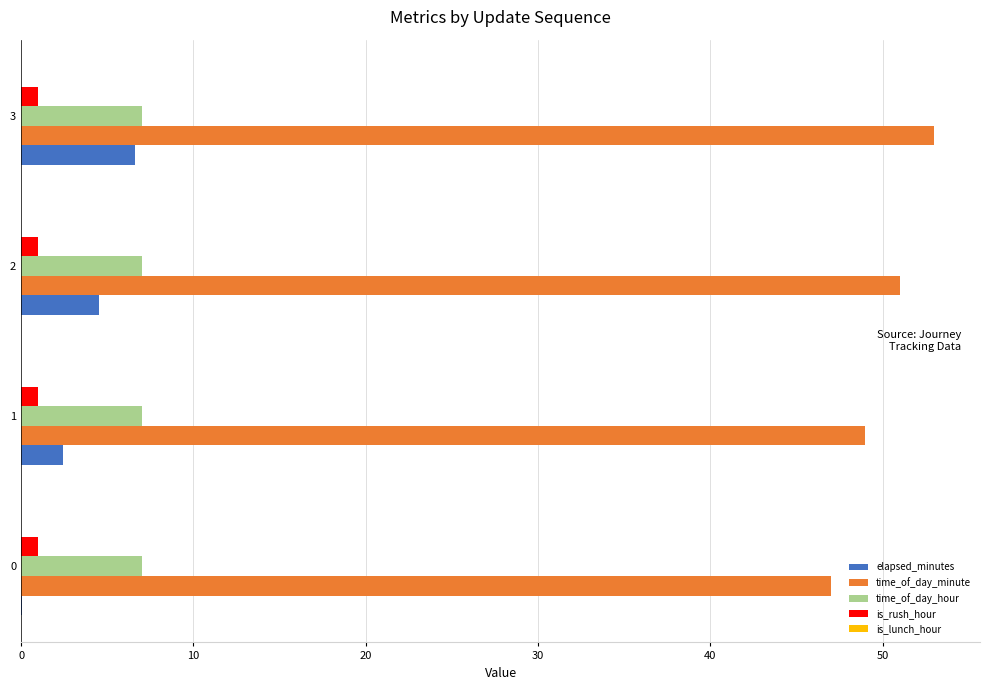

Which series has the largest total across all categories?

time_of_day_minute